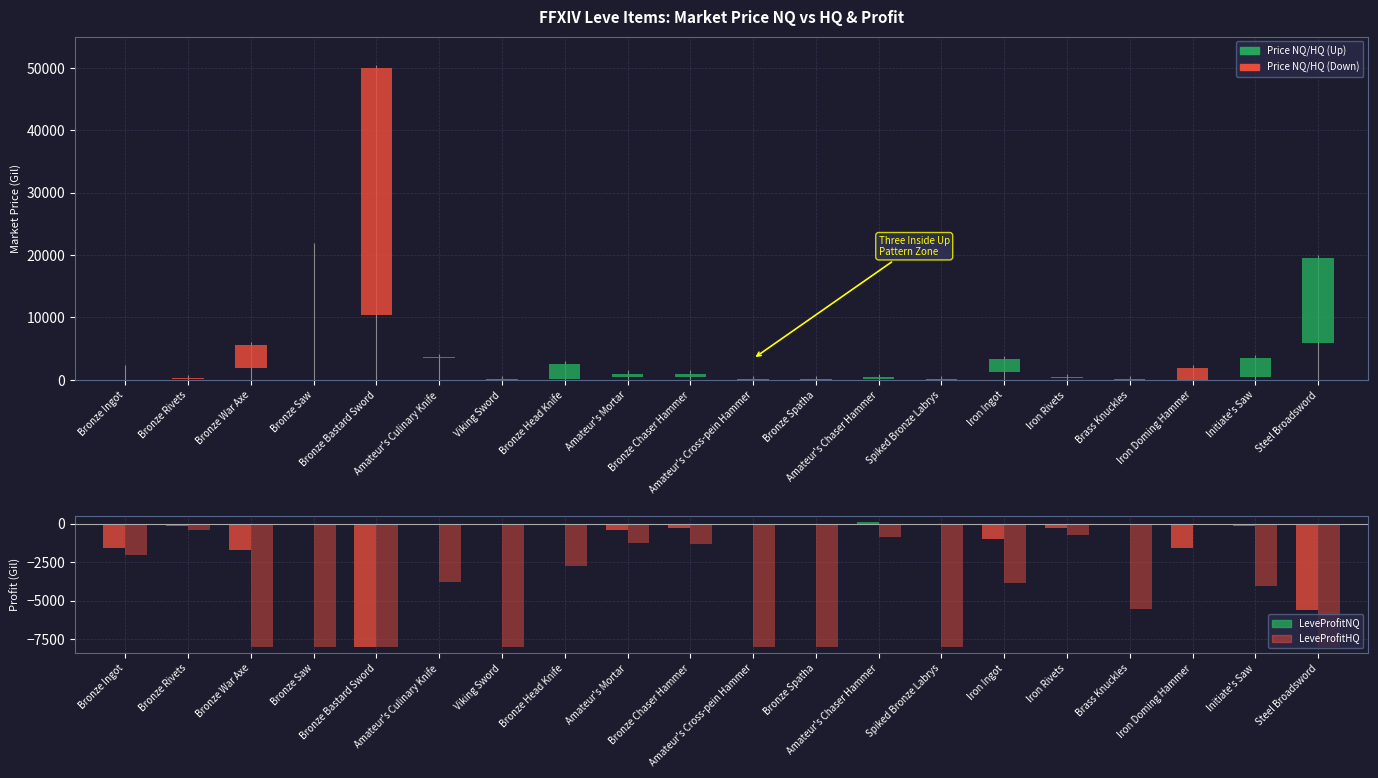

The value of LeveProfitHQ at Amateur's Cross-pein Hammer is -8000.0. True or false?

True